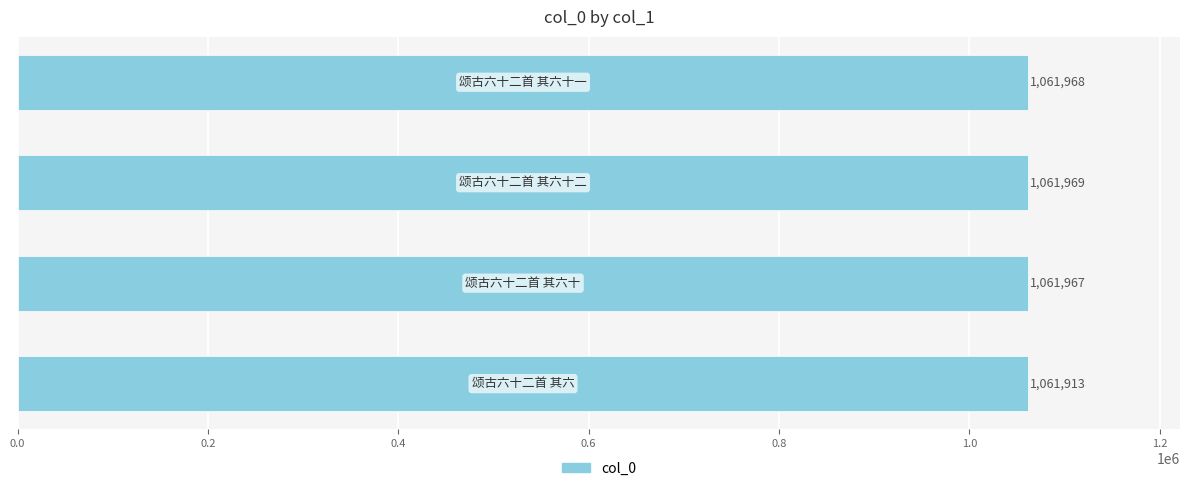

Reading bottom to top, extract all data points from this chart.

1061913	1061967	1061969	1061968